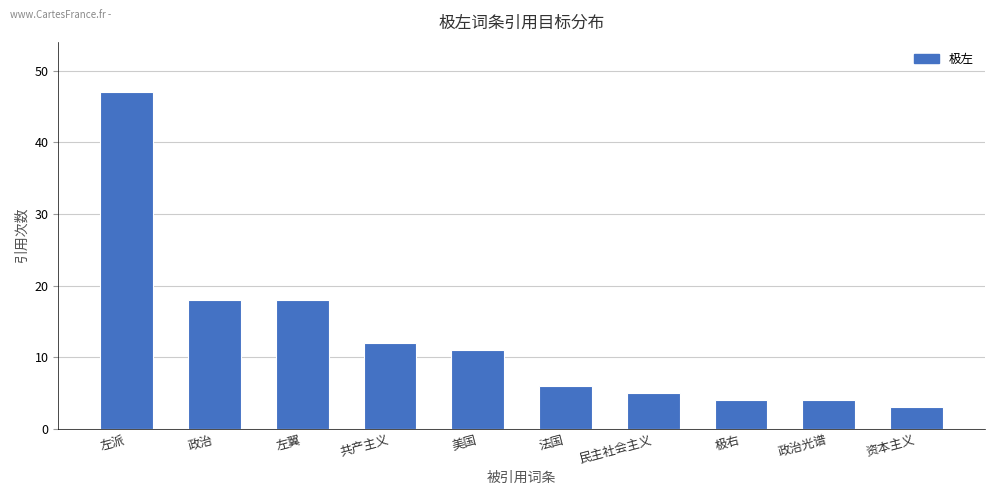

How many values are below 11?

5